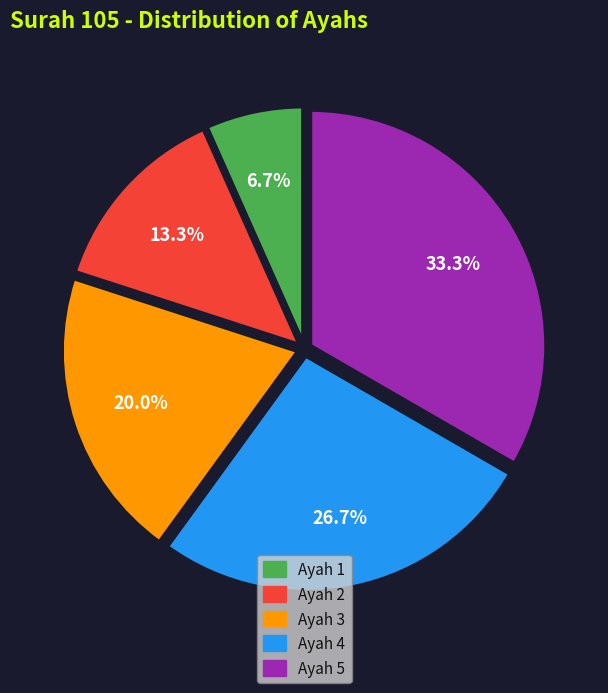

Between Ayah 3 and Ayah 5, which is larger?

Ayah 5